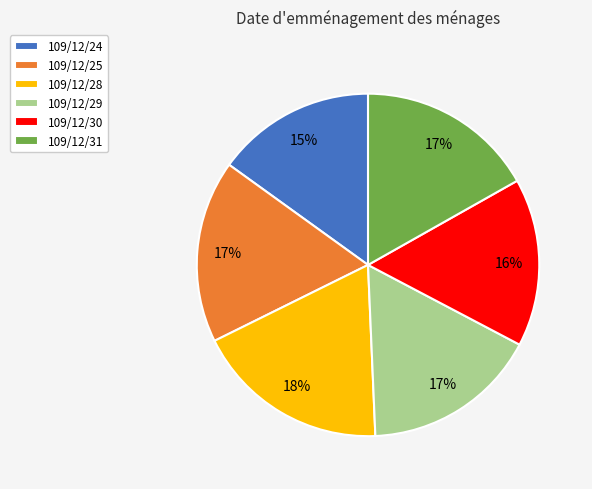

What is the largest slice in the pie chart?

109/12/28